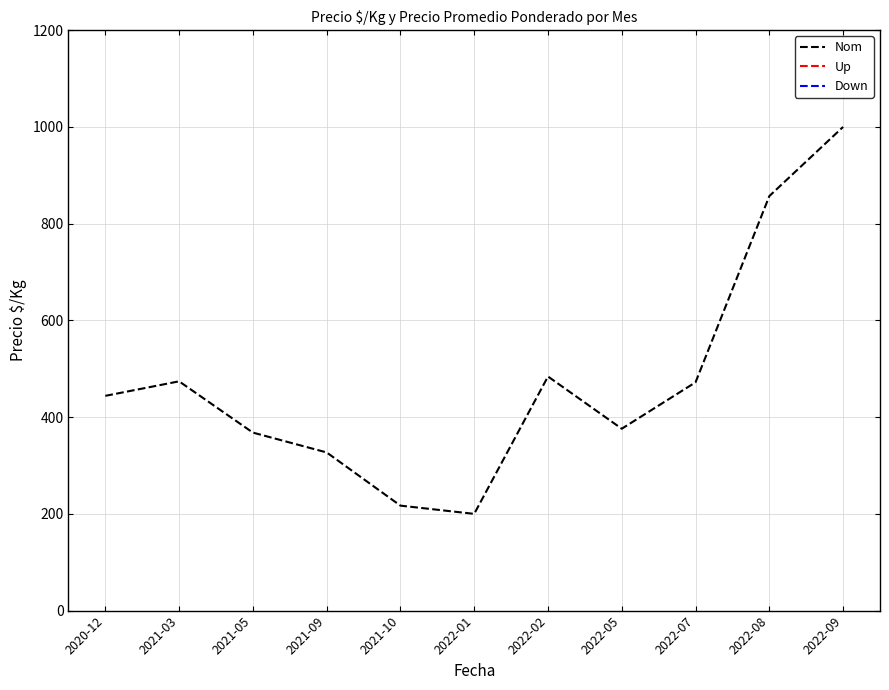

Is the value of Nom at 2022-07 greater than the value of Up at 2021-09?

No